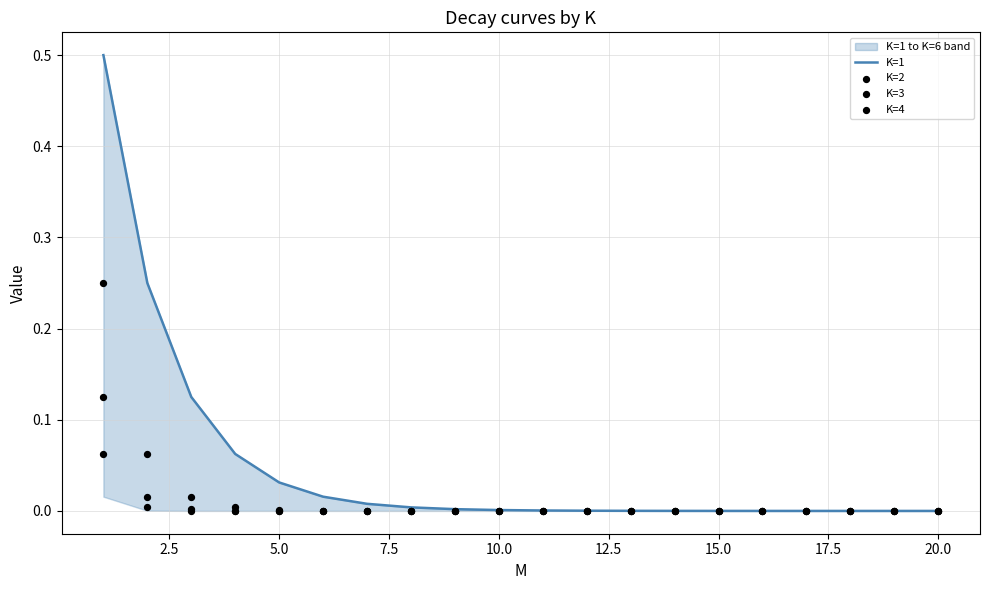

Is the value of K=2 at 0.0 greater than the value of K=1 at 15?

Yes